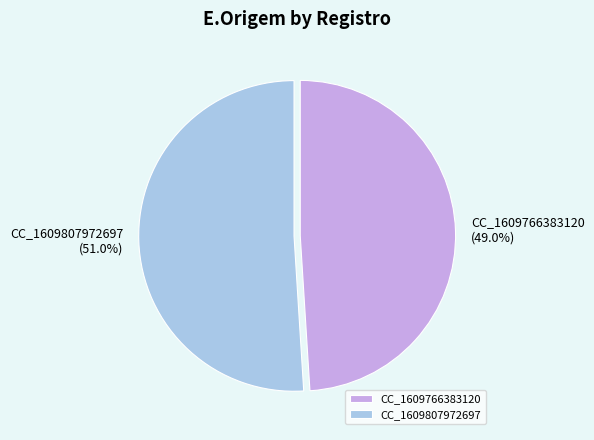

To the nearest percent, what percentage of the pie is CC_1609766383120?

49%